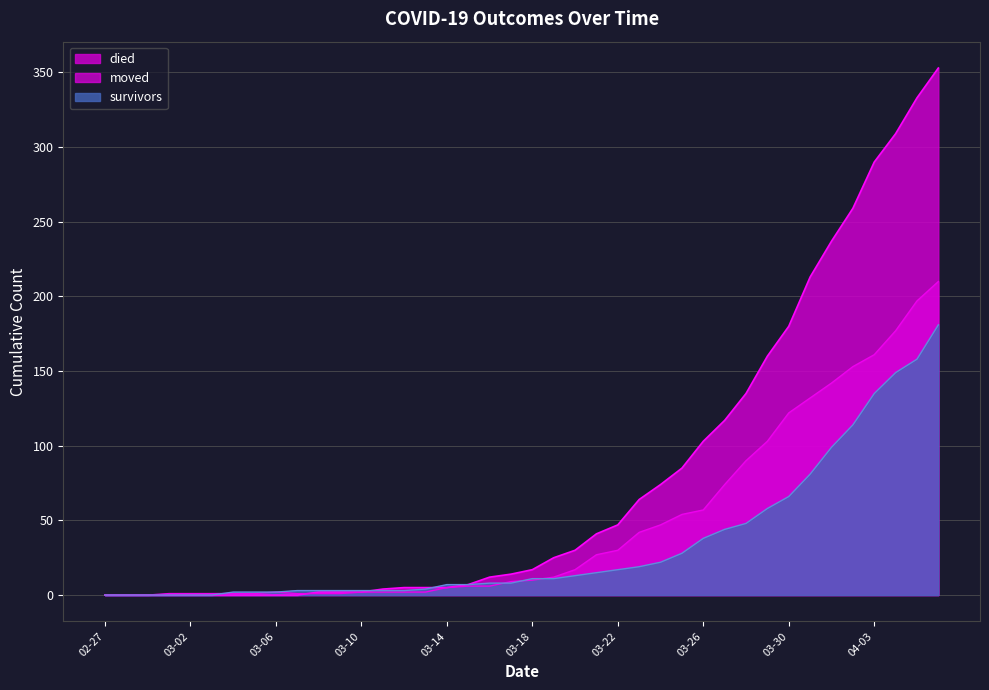

What is the value of the survivors point at the 12th from the left?

3